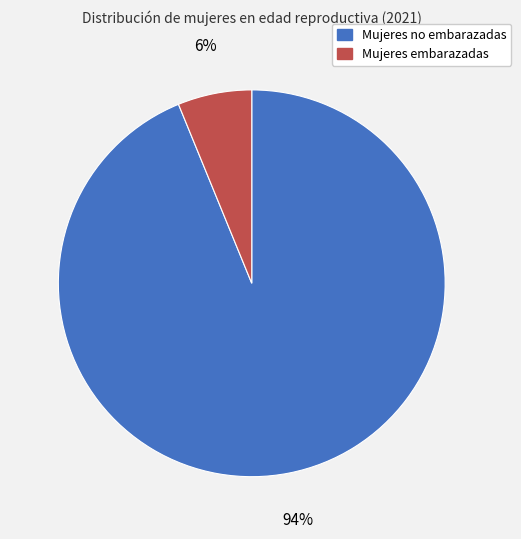

The Mujeres no embarazadas slice represents 94% of the pie. True or false?

True